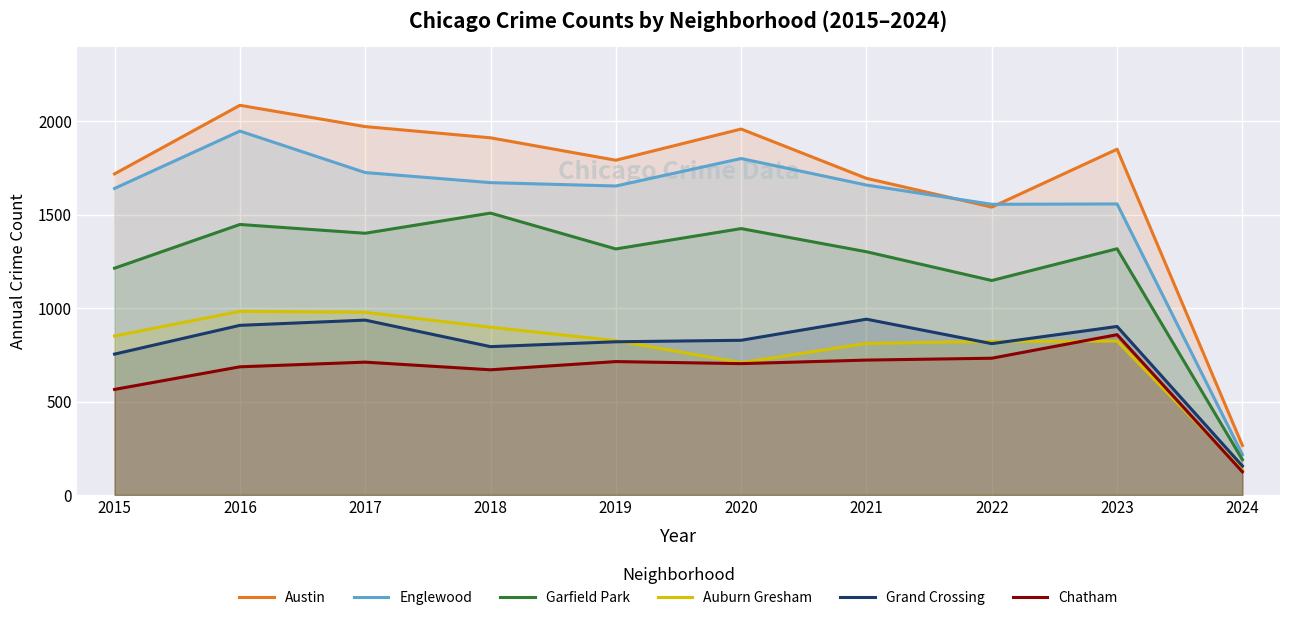

What are all the series names shown in the legend?

Austin, Englewood, Garfield Park, Auburn Gresham, Grand Crossing, Chatham